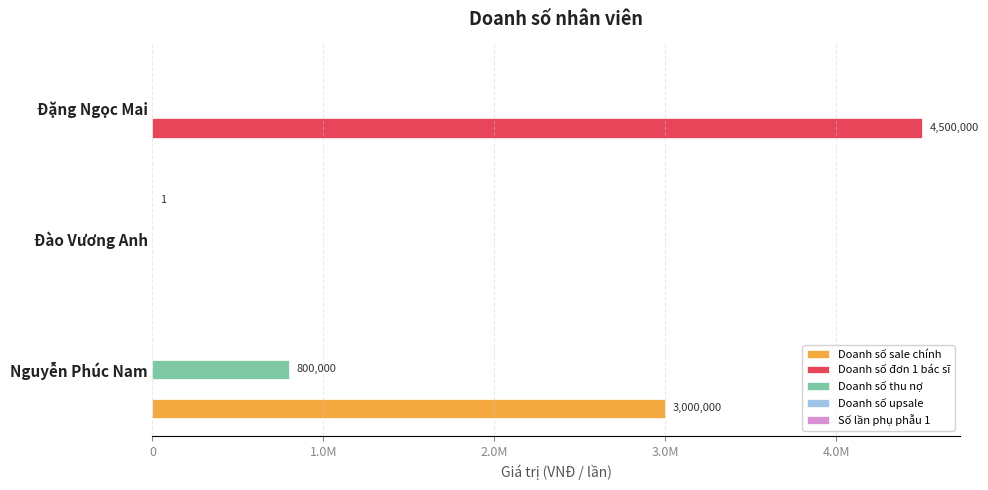

How many Doanh số thu nợ values are between 0 and 800000?

3